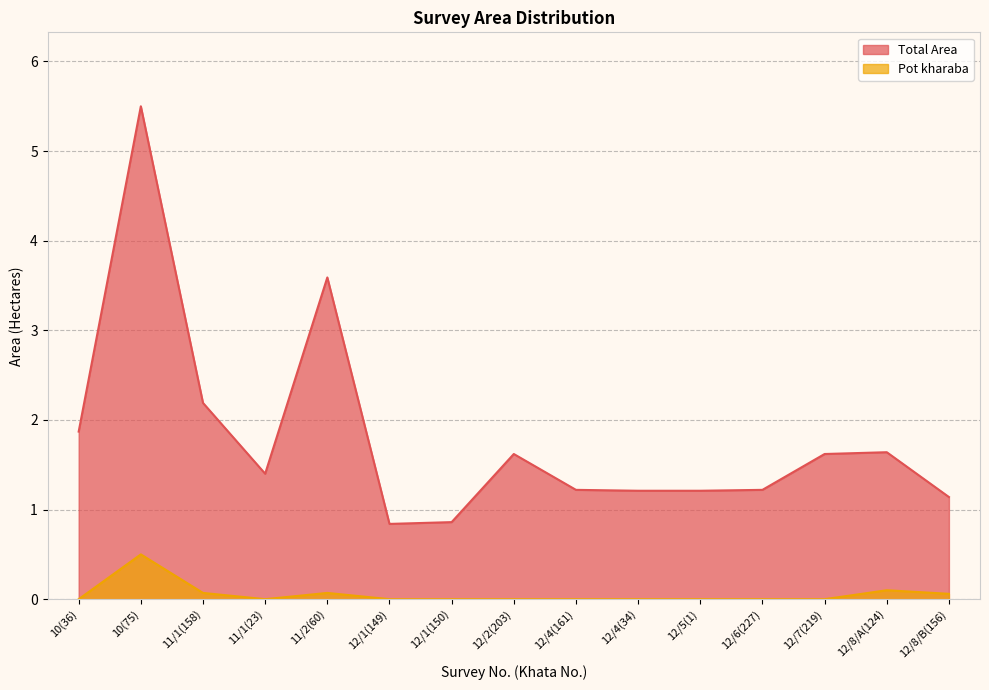

What is the difference between the highest and lowest values at 11/2(60)?

3.5